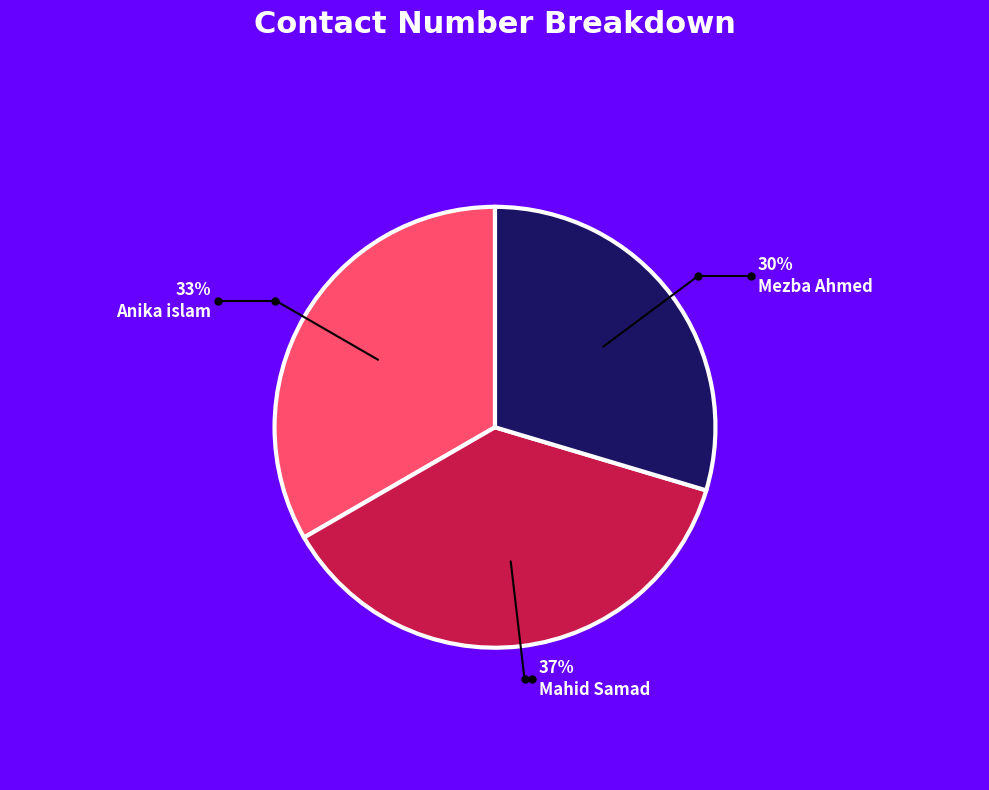

Rank the categories by value from highest to lowest.

Mahid Samad, Anika islam, Mezba Ahmed